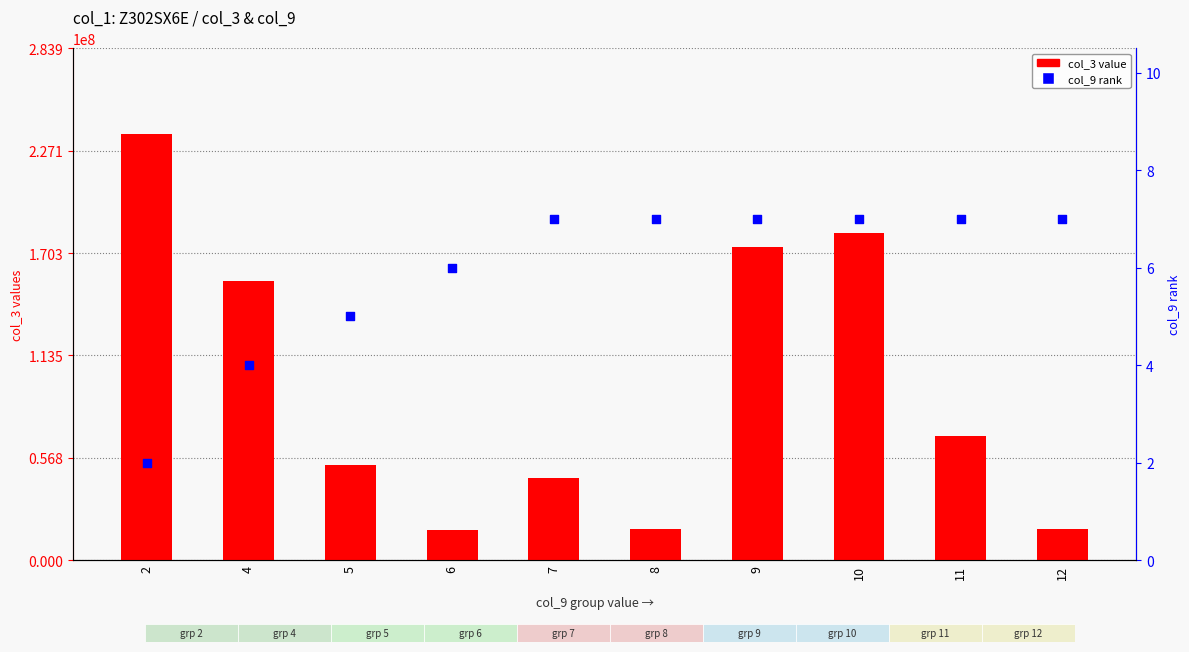

Is the value of col_3 value at 11 greater than the value of col_9 rank at 11?

Yes